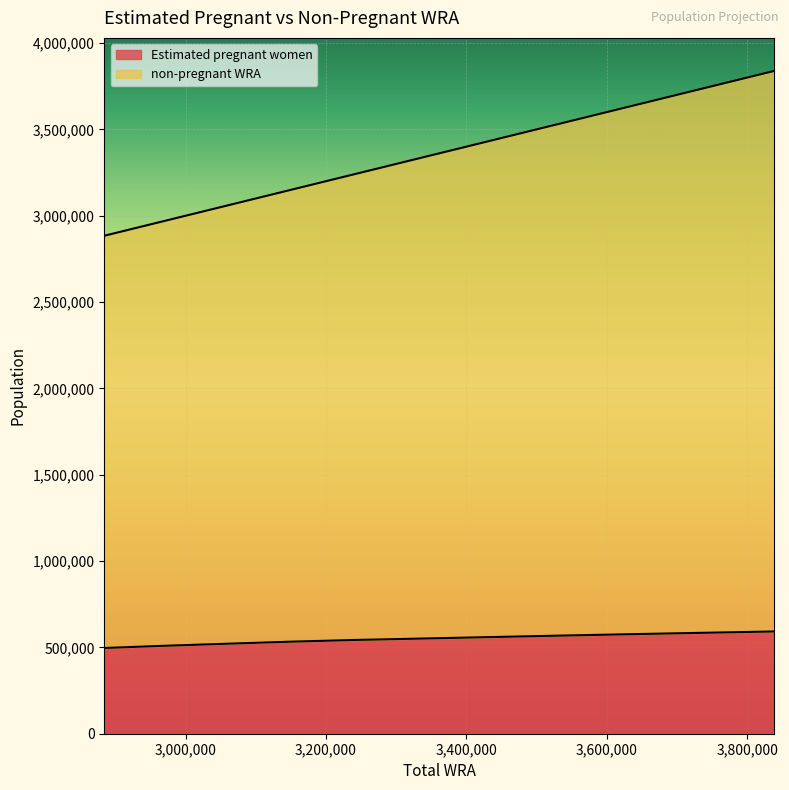

What is the value of the non-pregnant WRA point at the 9th from the left?

3630000.0